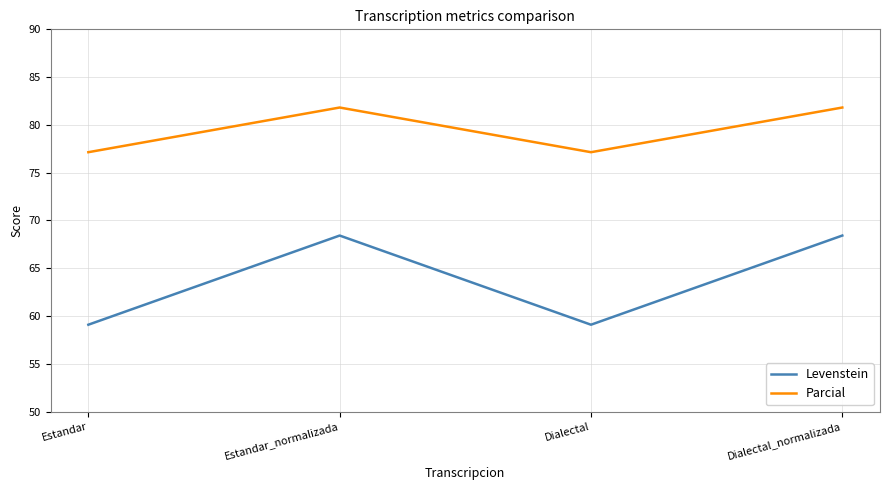

Is it true that Parcial equals 19.3 at Dialectal_normalizada?

False